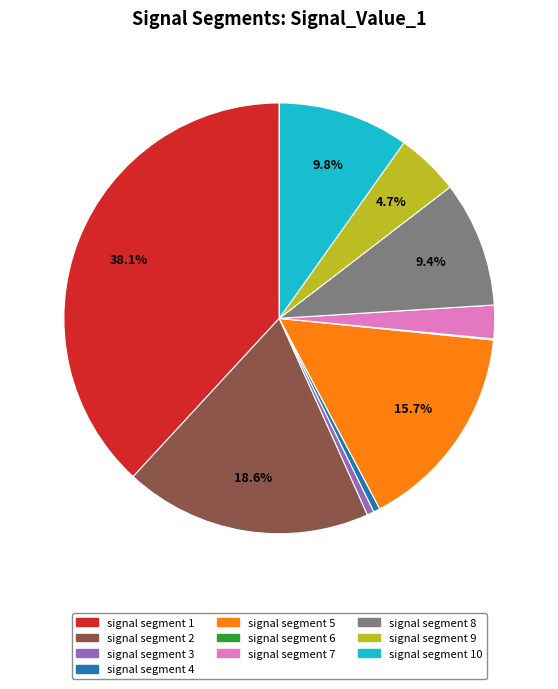

Does any single category account for the majority?

No